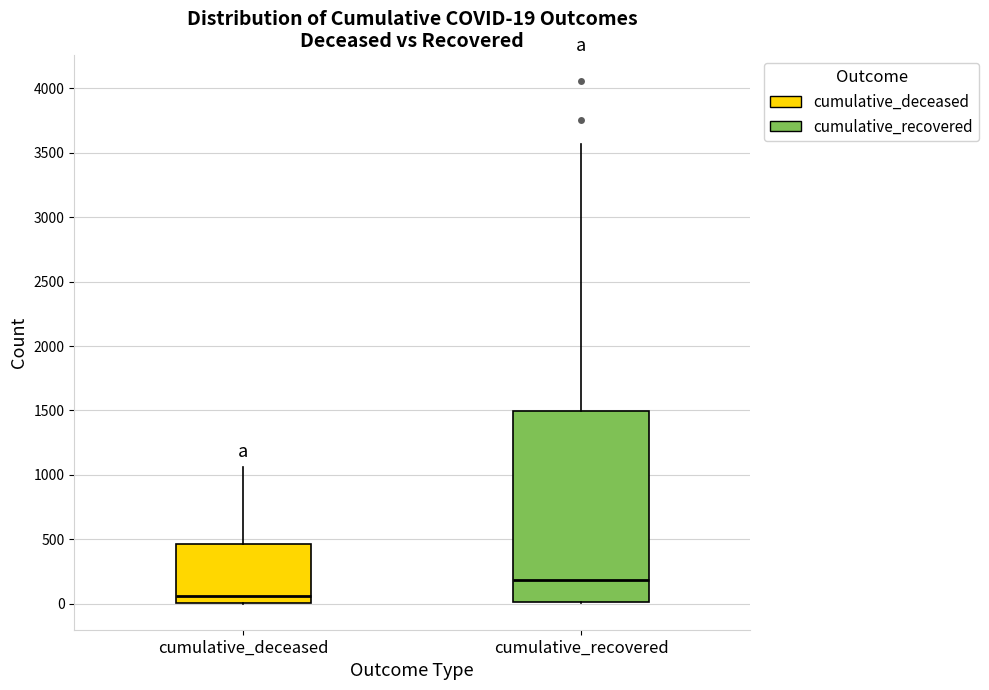

Which box has the lowest median line?

cumulative_deceased